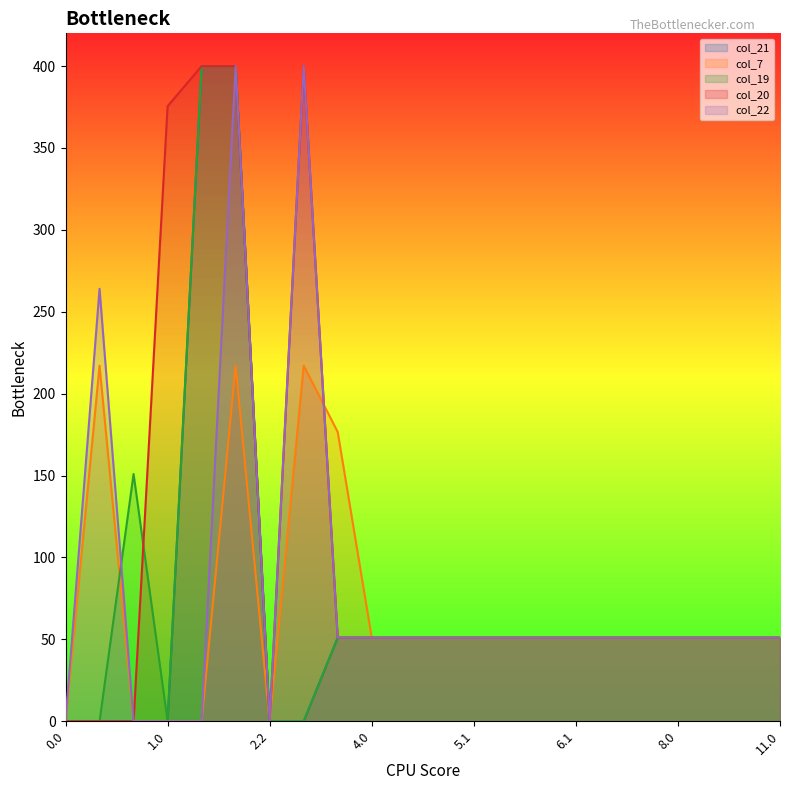

At which category is the sum across all series the highest?

2.1